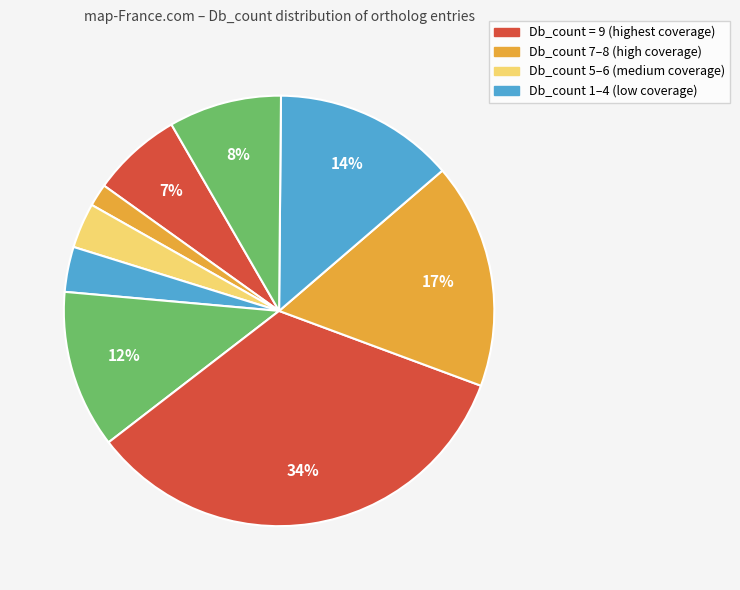

How many slices are in this pie chart?

9